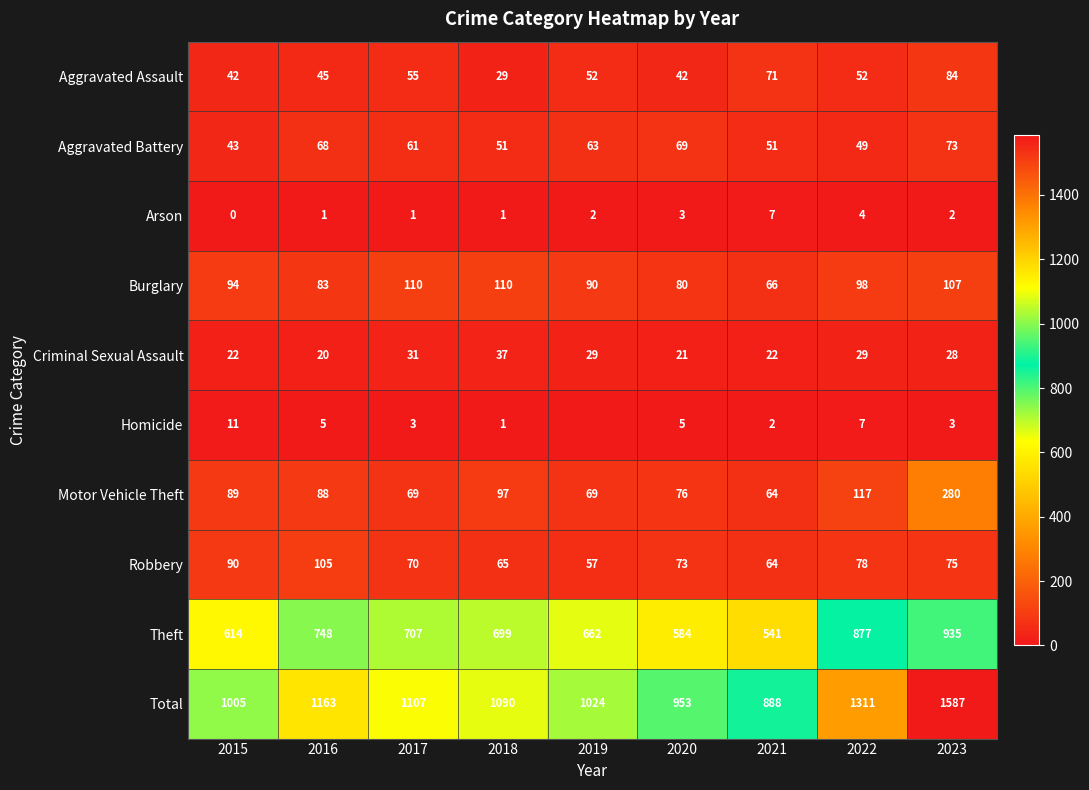

The value of Arson at 2023 is 3. True or false?

False